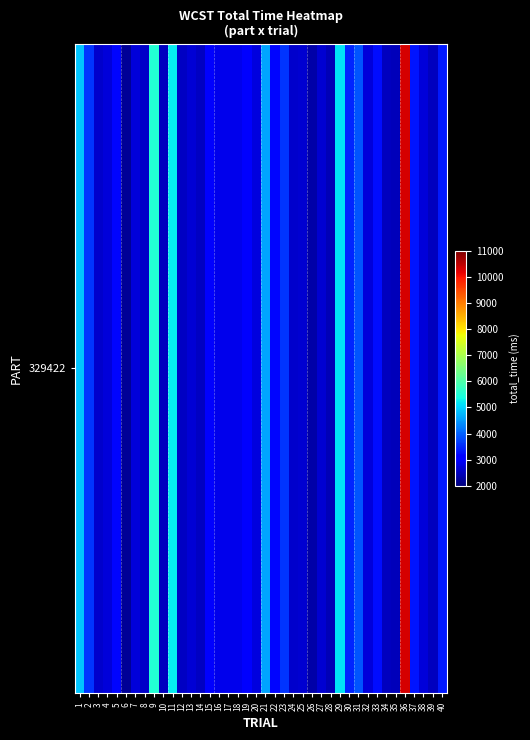

What is the maximum value shown in the chart?

10317